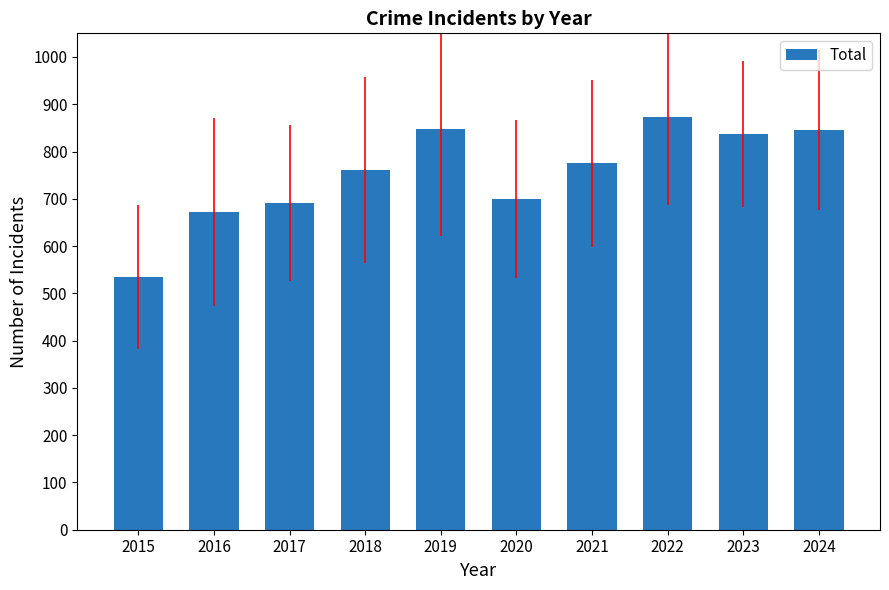

What is the change in value from 2015 to 2023?

+302